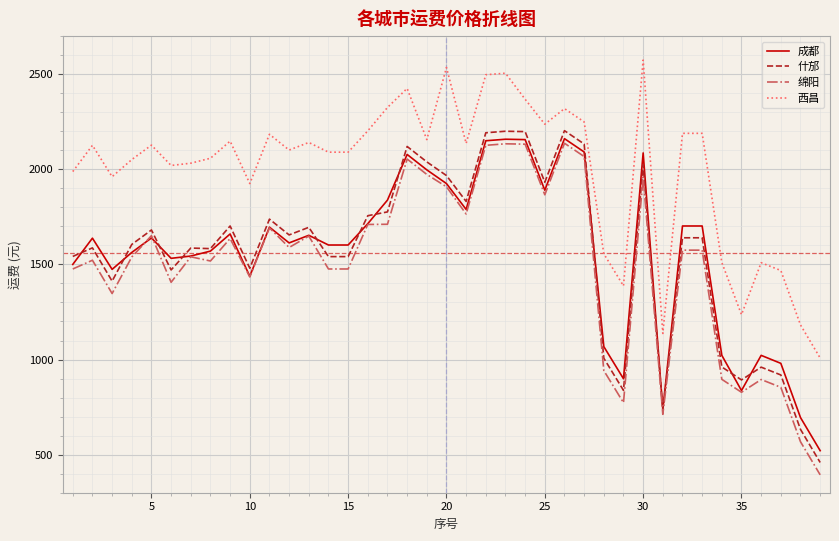

What is the maximum value shown in the chart?

2574